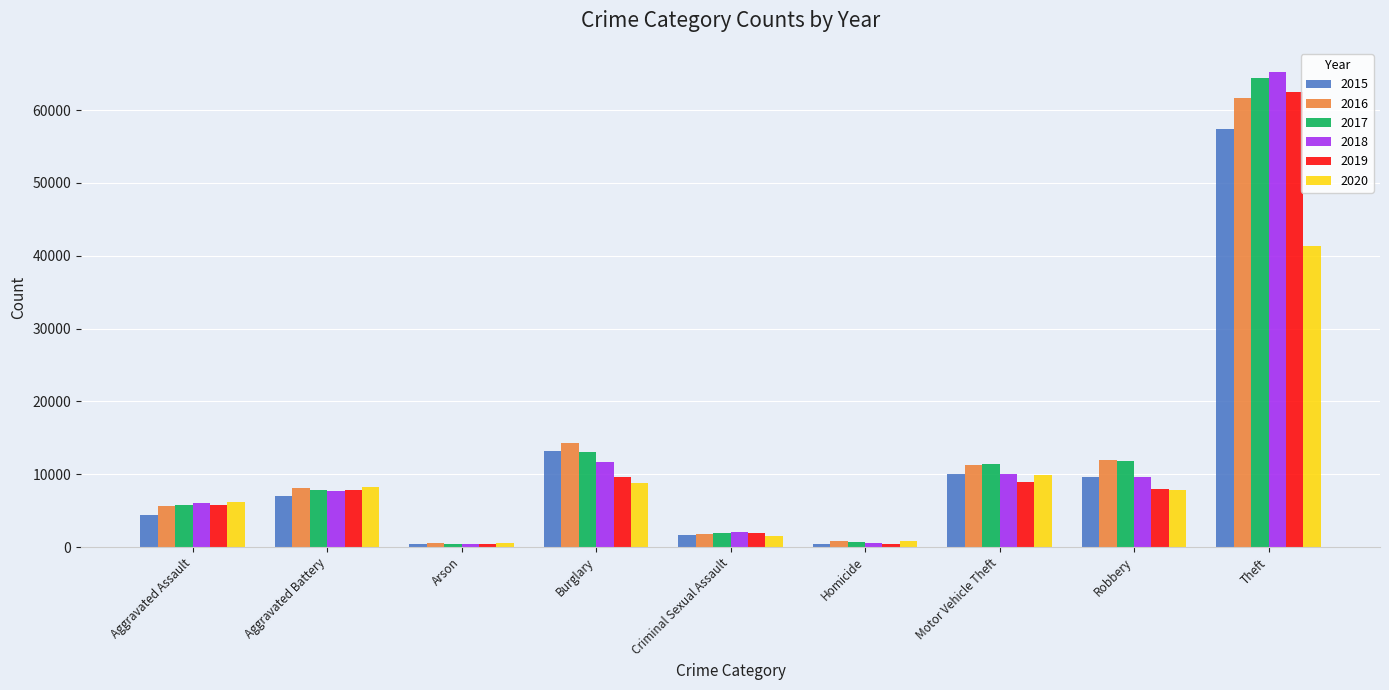

Rank the series by their maximum value, from highest to lowest.

2018, 2017, 2019, 2016, 2015, 2020